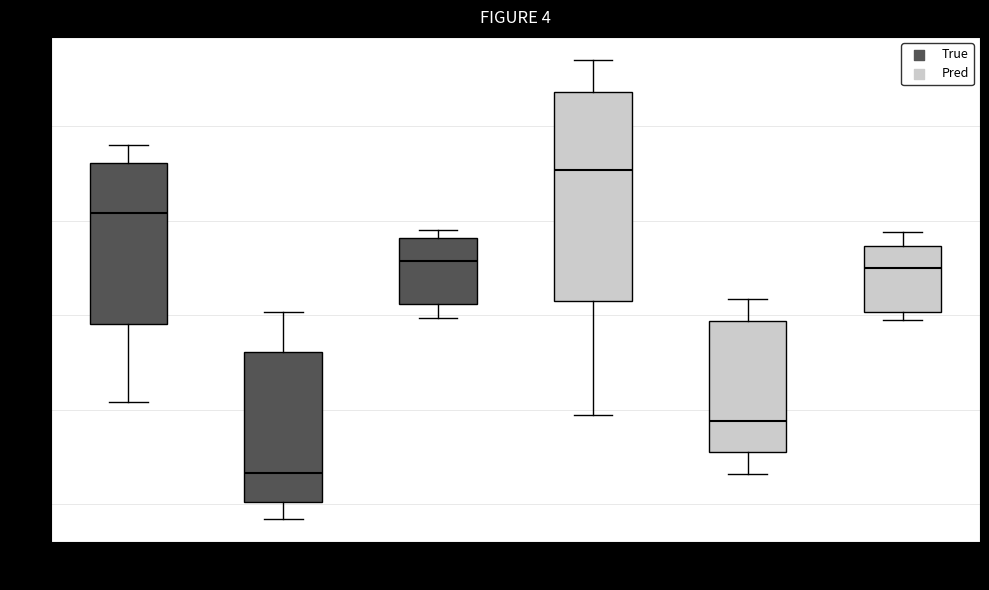

Where is the upper edge of the box for Y_Pred on the y-axis? The values are not printed on the chart, so give them approximately, as read against the axis.

-0.2